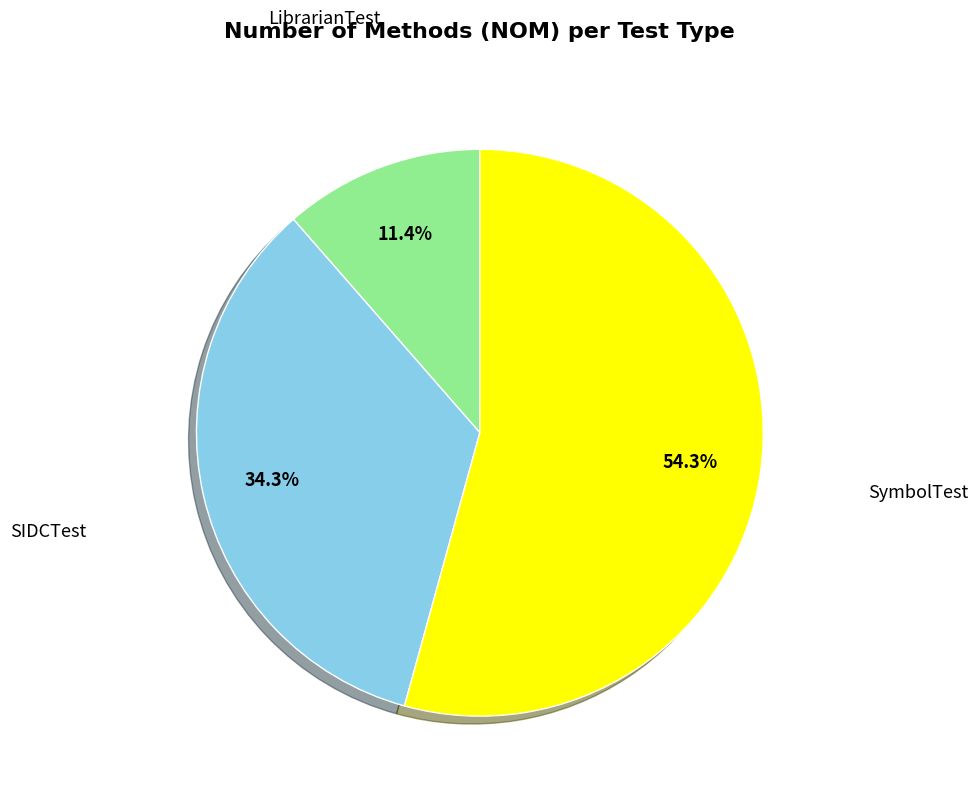

Rank the categories by value from lowest to highest.

LibrarianTest, SIDCTest, SymbolTest